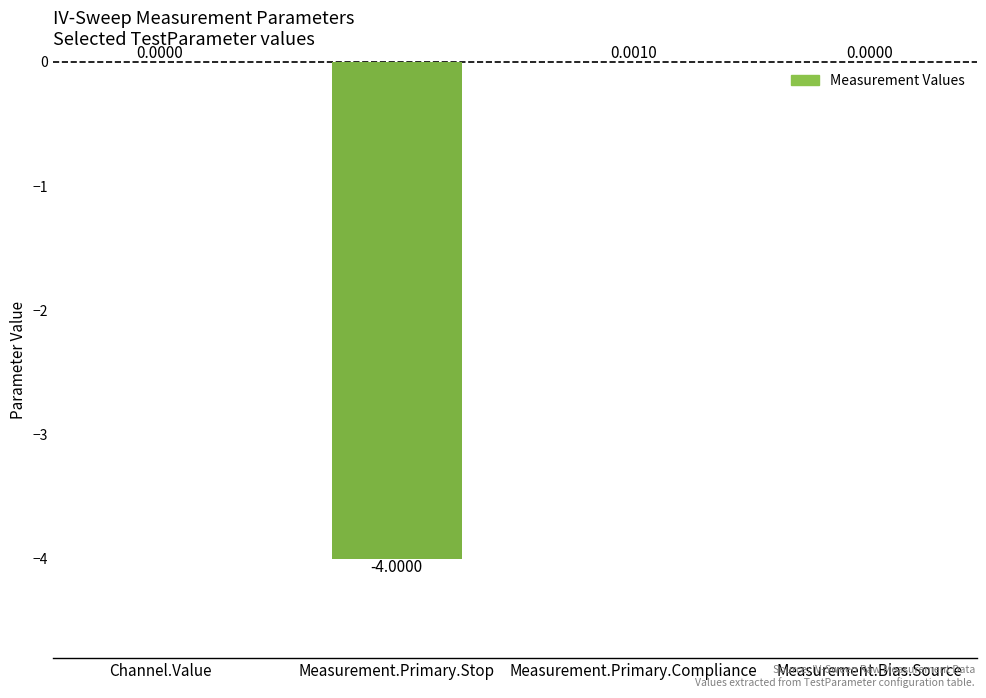

Which category has the highest value across all series?

Measurement.Primary.Compliance